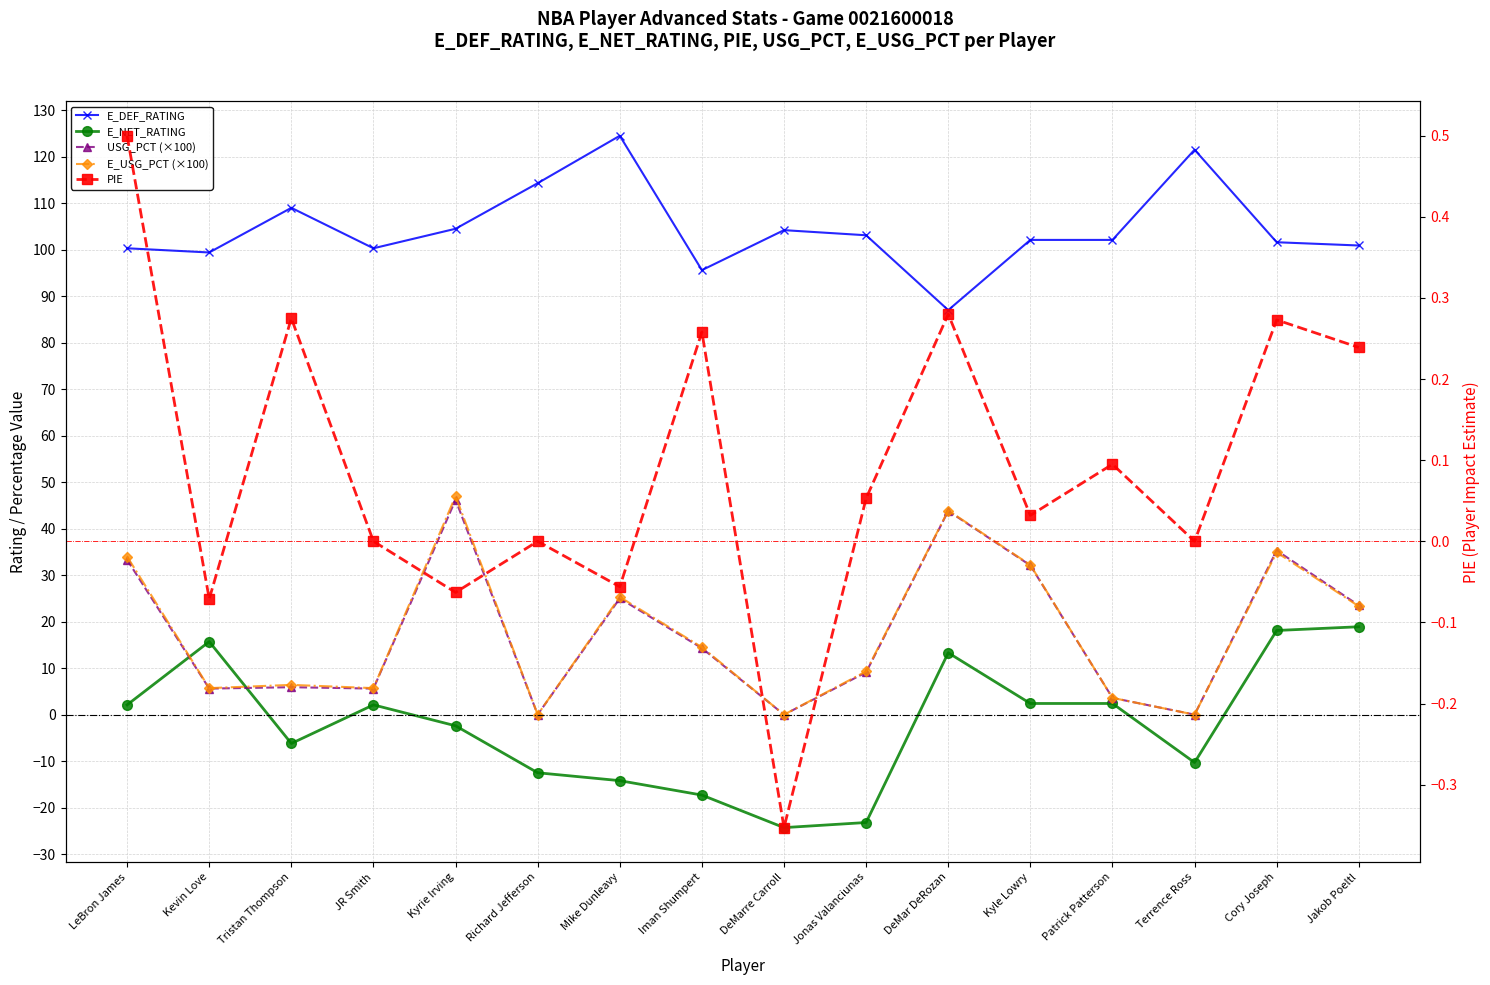

Which series has the largest total across all categories?

E_DEF_RATING